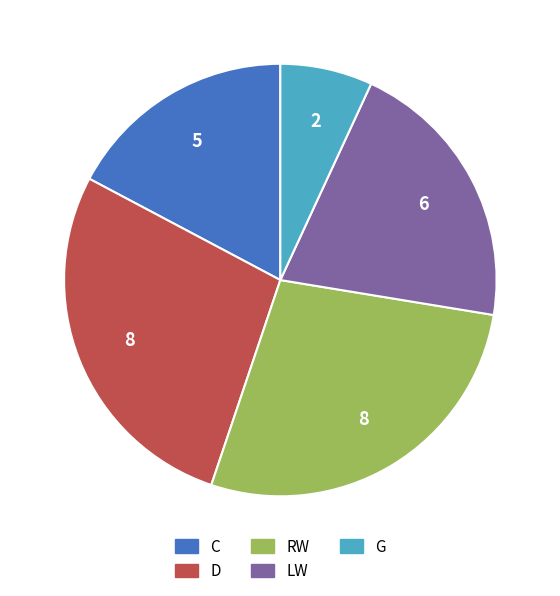

How many segments does this pie chart have?

5